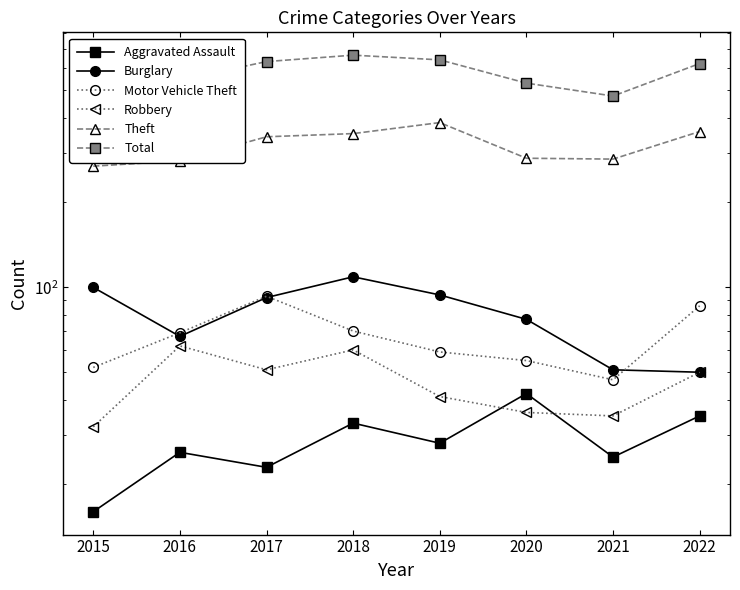

What is the maximum value shown in the chart?

666